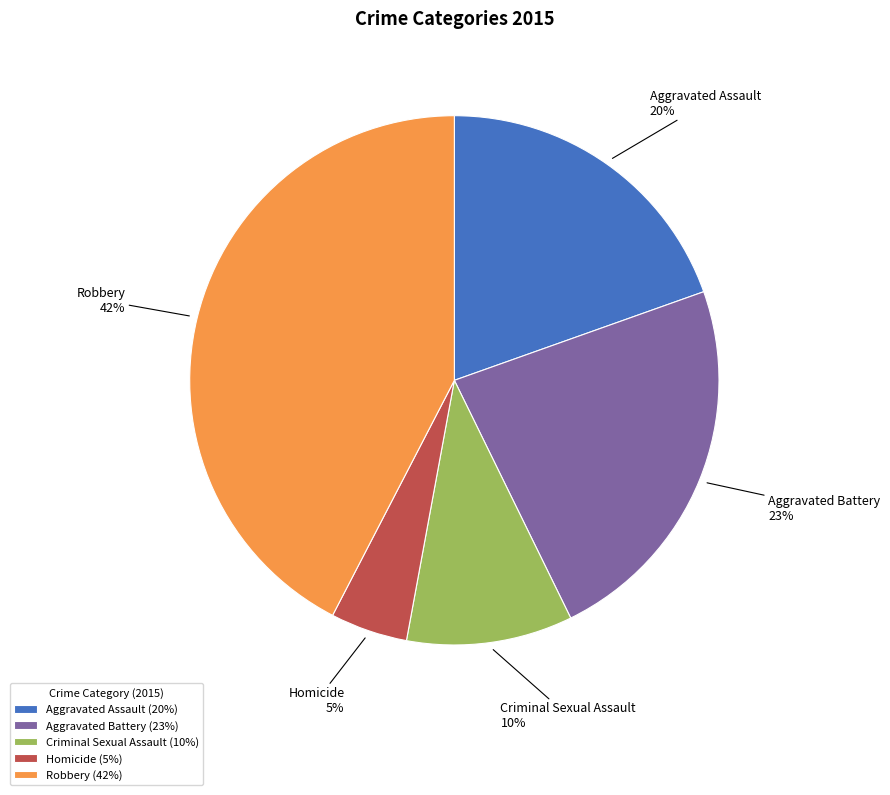

The Homicide slice represents 5% of the pie. True or false?

True